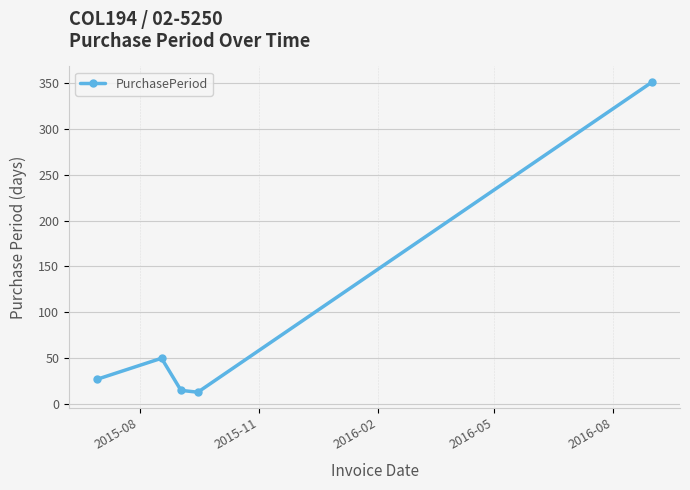

What is the smallest value displayed?

13